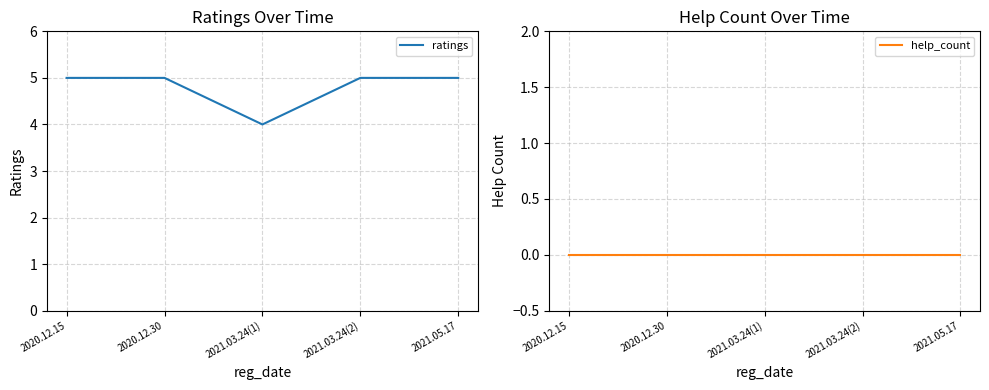

True or false: help_count and ratings intersect in this chart.

False